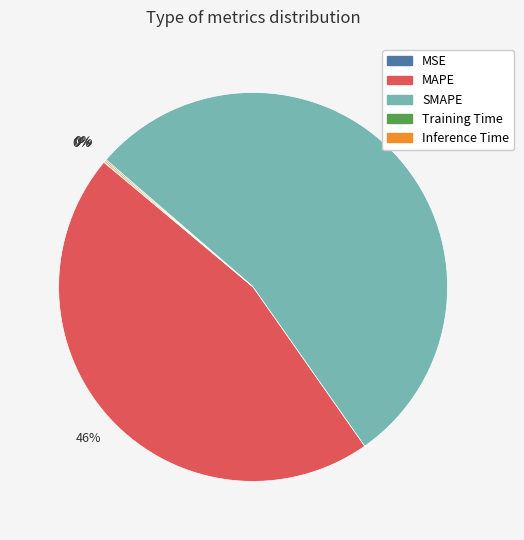

Is it true that SMAPE is 54% of the pie?

True